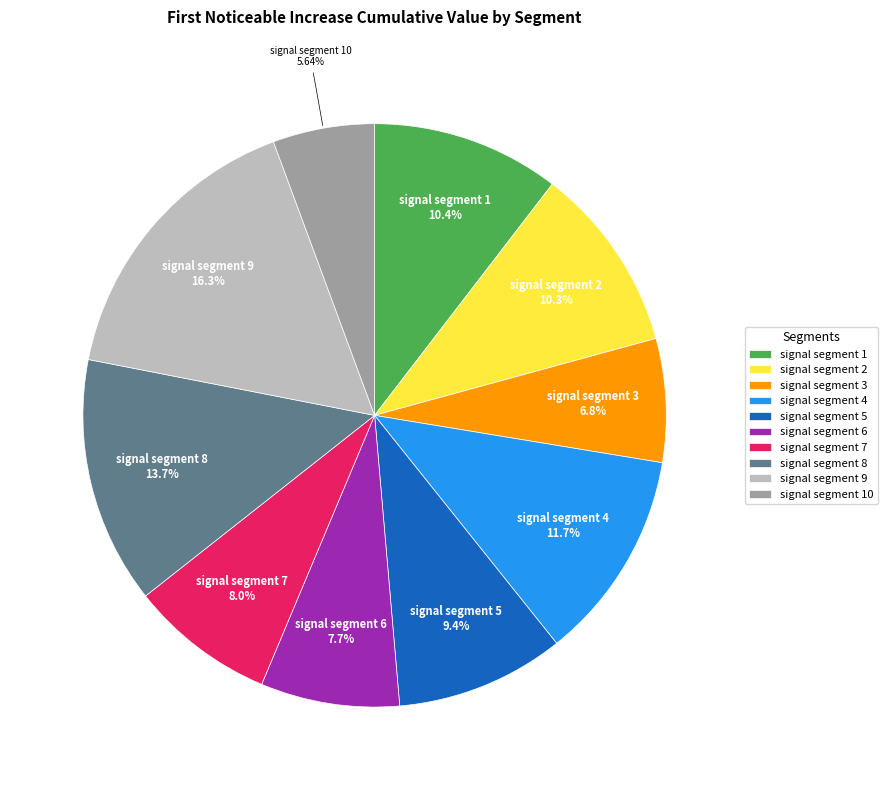

Is there any slice that represents more than half of the pie?

No